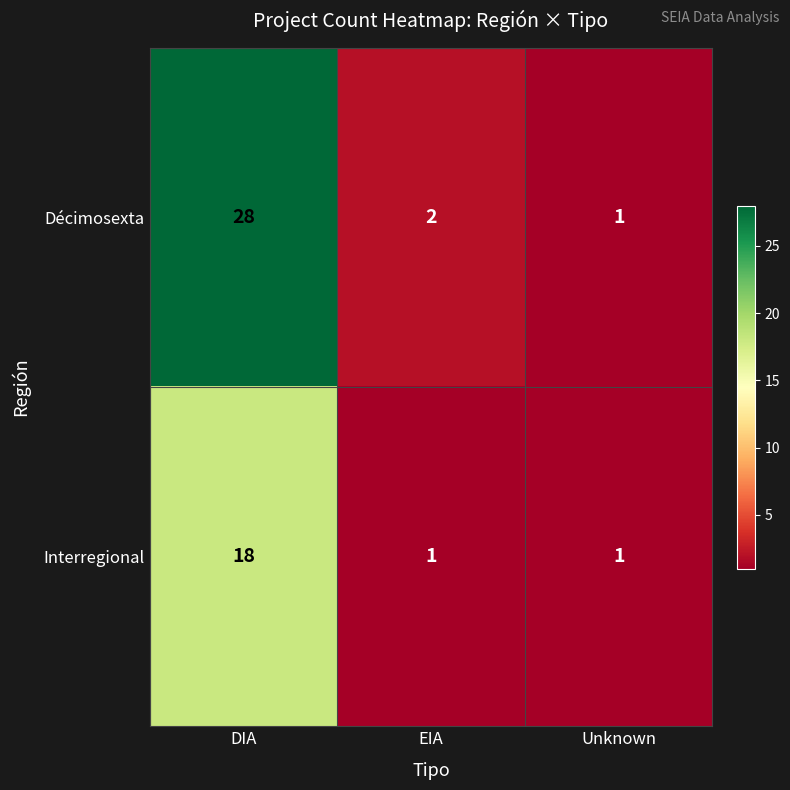

Which category has the highest value in the Décimosexta series?

DIA